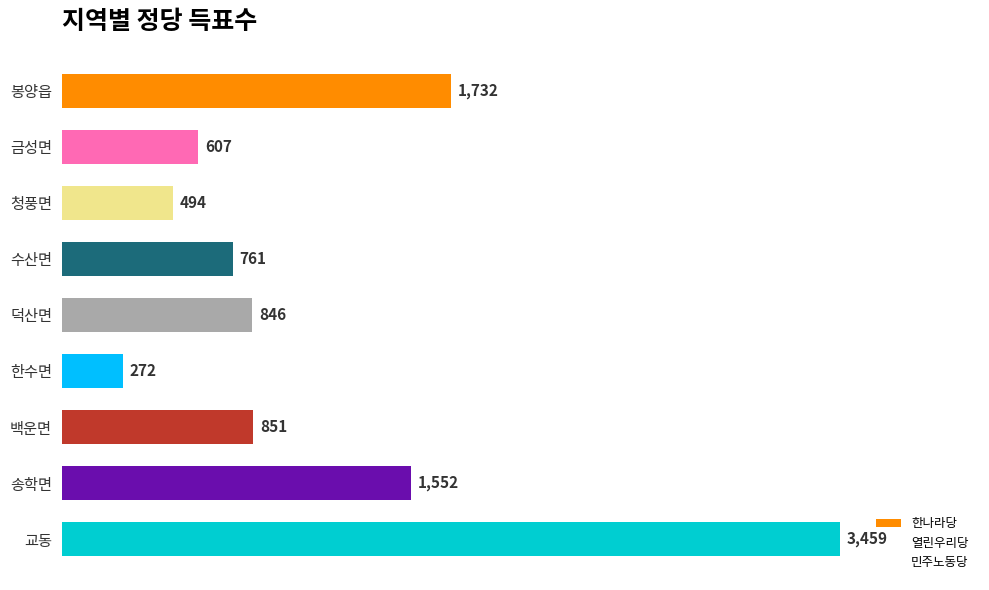

Are the bars horizontal?

Yes